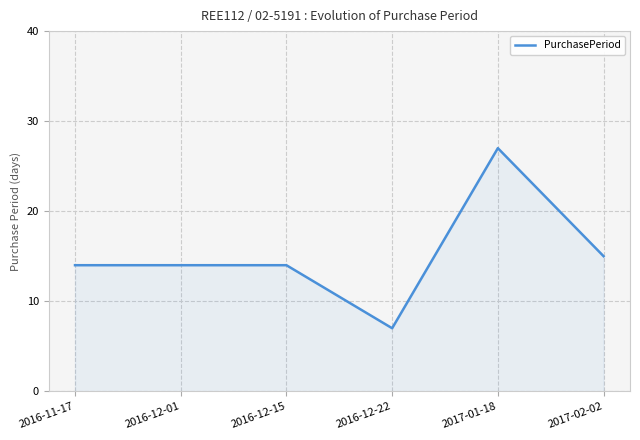

What is the minimum value shown in the chart?

7